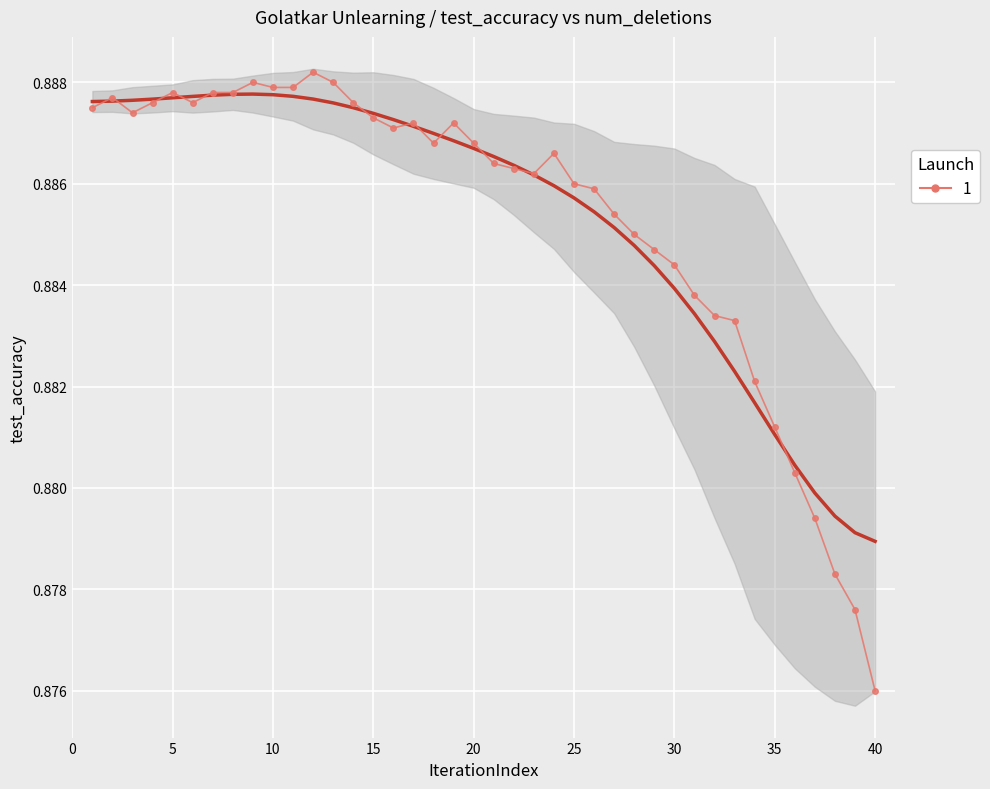

Reading left to right, what are all the values shown in this chart?

0.9	0.9	0.9	0.9	0.9	0.9	0.9	0.9	0.9	0.9	0.9	0.9	0.9	0.9	0.9	0.9	0.9	0.9	0.9	0.9	0.9	0.9	0.9	0.9	0.9	0.9	0.9	0.9	0.9	0.9	0.9	0.9	0.9	0.9	0.9	0.9	0.9	0.9	0.9	0.9